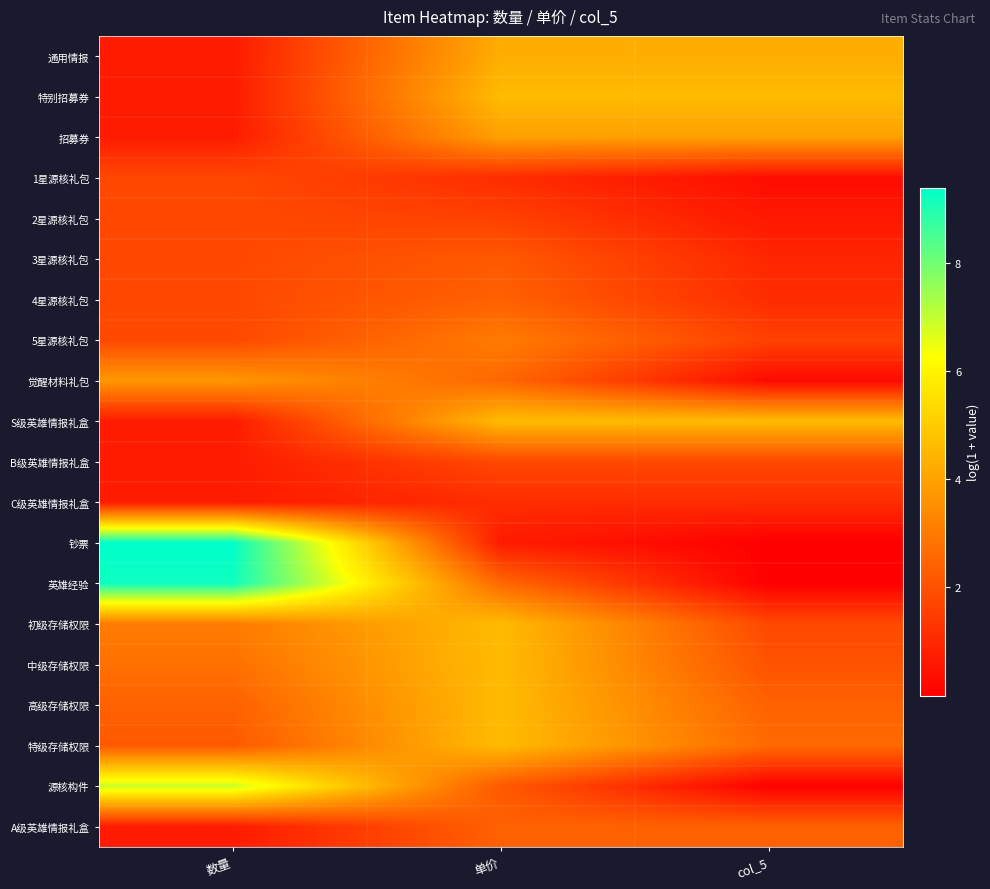

Which category has the lowest value across all series?

col_5